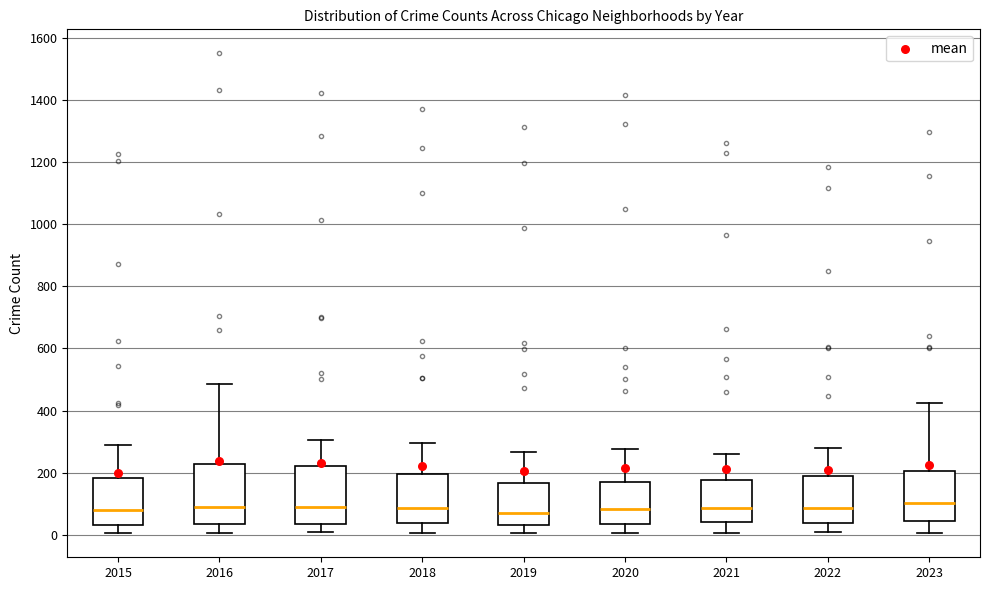

Reading left to right, transcribe this box plot: for each box, give where its median line is, the range the box spans, and where its two whiskers end, as read against the y-axis. The values are not printed on the chart, so give them approximately, as read against the axis.

2015: median 80, box 40 to 180, whiskers 0 to 300
2016: median 80, box 40 to 220, whiskers 0 to 480
2017: median 80, box 40 to 220, whiskers 0 to 300
2018: median 80, box 40 to 200, whiskers 0 to 300
2019: median 80, box 20 to 160, whiskers 0 to 260
2020: median 80, box 40 to 160, whiskers 0 to 280
2021: median 80, box 40 to 180, whiskers 0 to 260
2022: median 80, box 40 to 200, whiskers 0 to 280
2023: median 100, box 40 to 200, whiskers 0 to 420